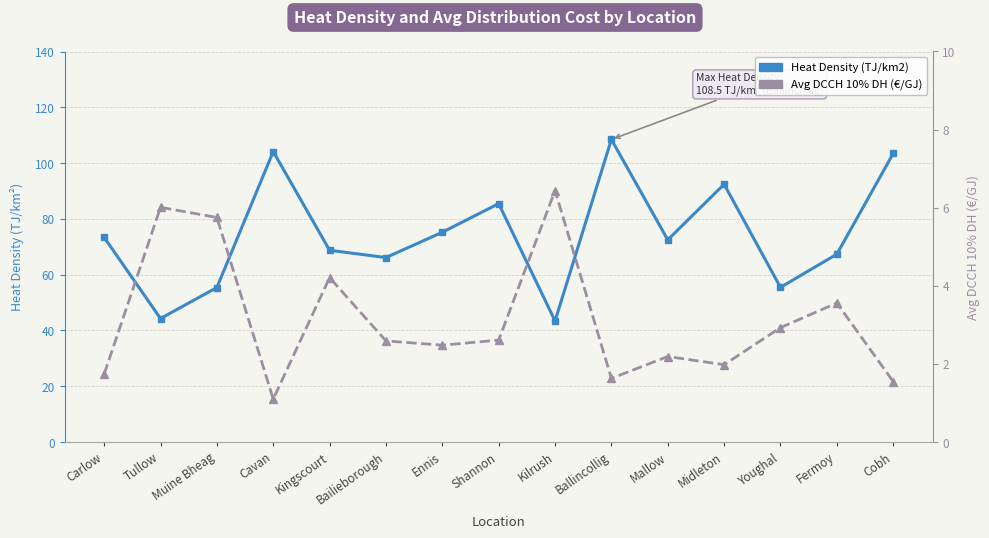

Reading left to right, extract all data points from this chart.

Heat Density (TJ/km2): 73.4	44.3	55.4	104.1	68.7	66.1	75.2	85.5	43.4	108.5	72.5	92.4	55.5	67.3	103.5
Avg DCCH 10% DH (€/GJ): 1.7	6.0	5.8	1.1	4.2	2.6	2.5	2.6	6.4	1.6	2.2	2.0	2.9	3.6	1.6